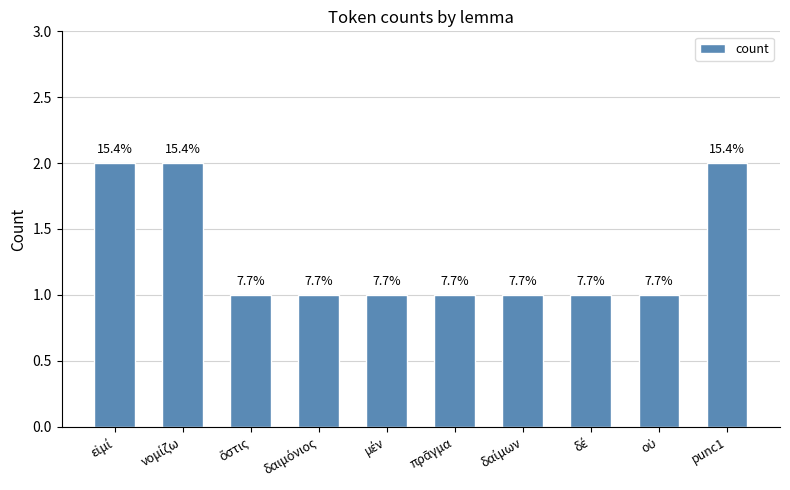

Which label corresponds to the smallest value in the chart?

ὅστις